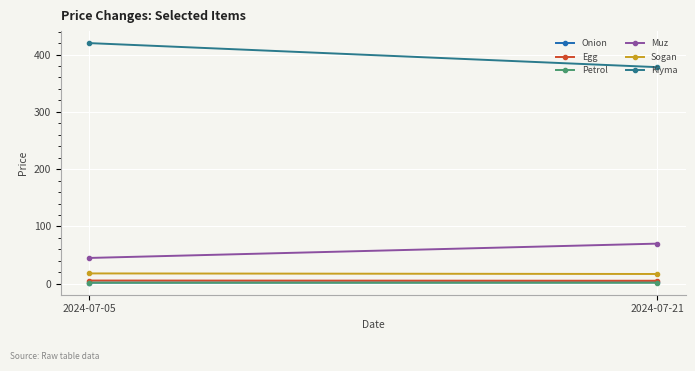

Is it true that Petrol equals 0.7 at 2024-07-21?

False